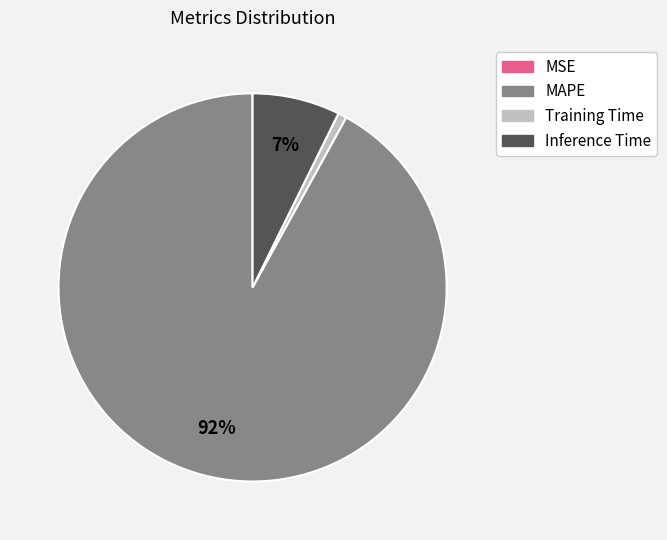

To the nearest percent, what is the difference between the largest and smallest slice percentages?

92%